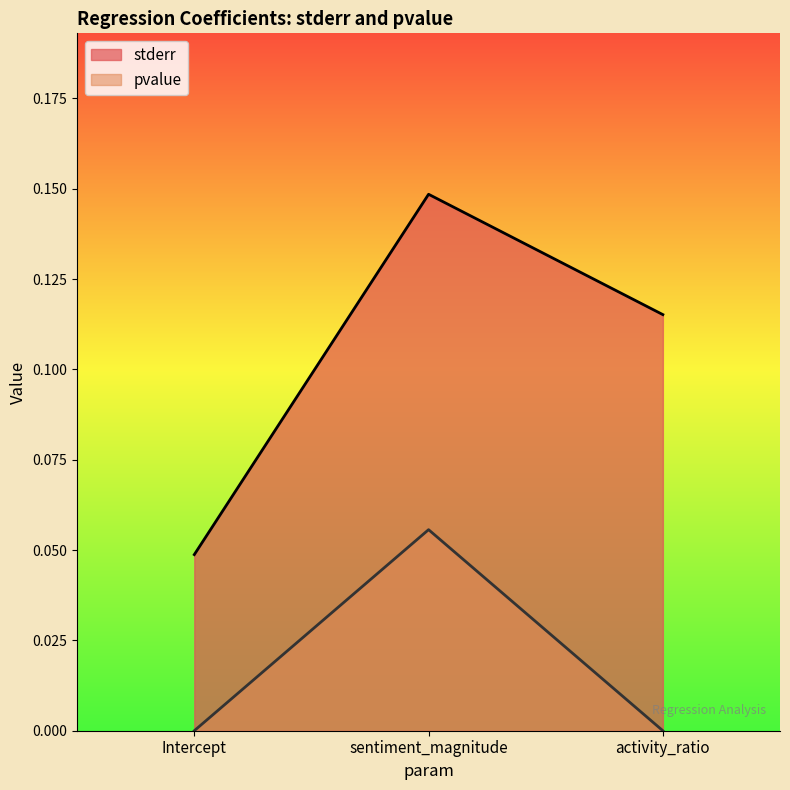

Reading left to right, what are all the values shown in this chart?

stderr: Intercept=0.0	sentiment_magnitude=0.1	activity_ratio=0.1
pvalue: Intercept=0.0	sentiment_magnitude=0.1	activity_ratio=0.0